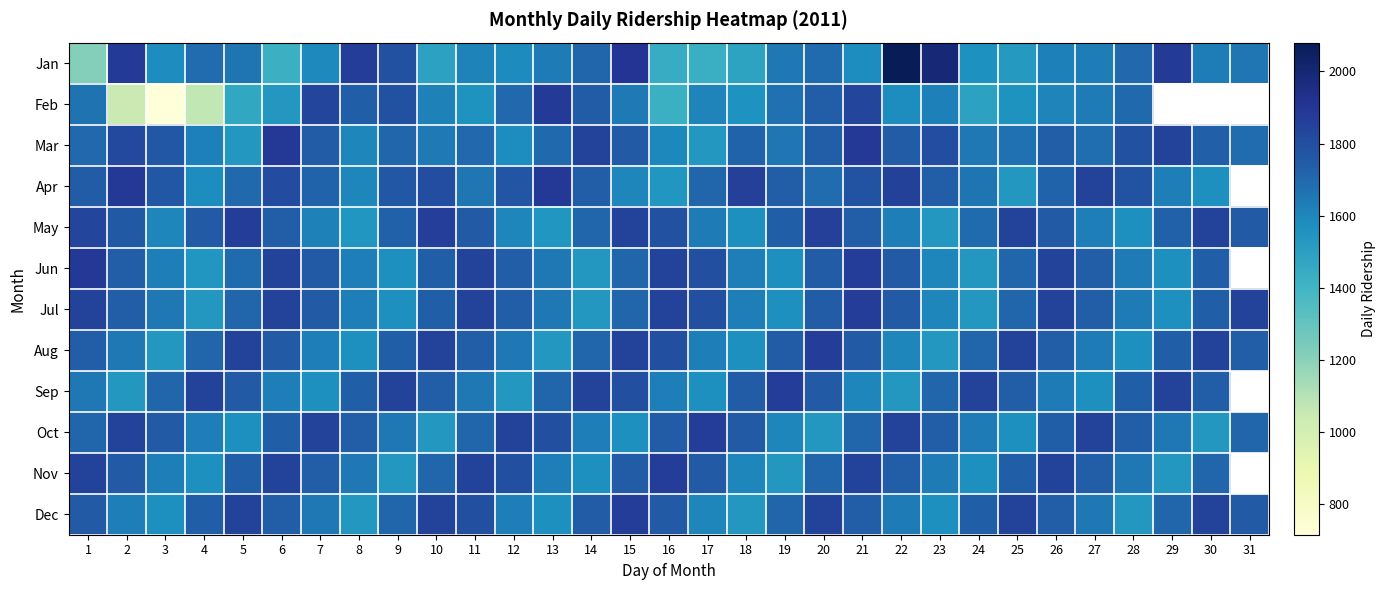

What is the total value across all series at 15?

21001.0